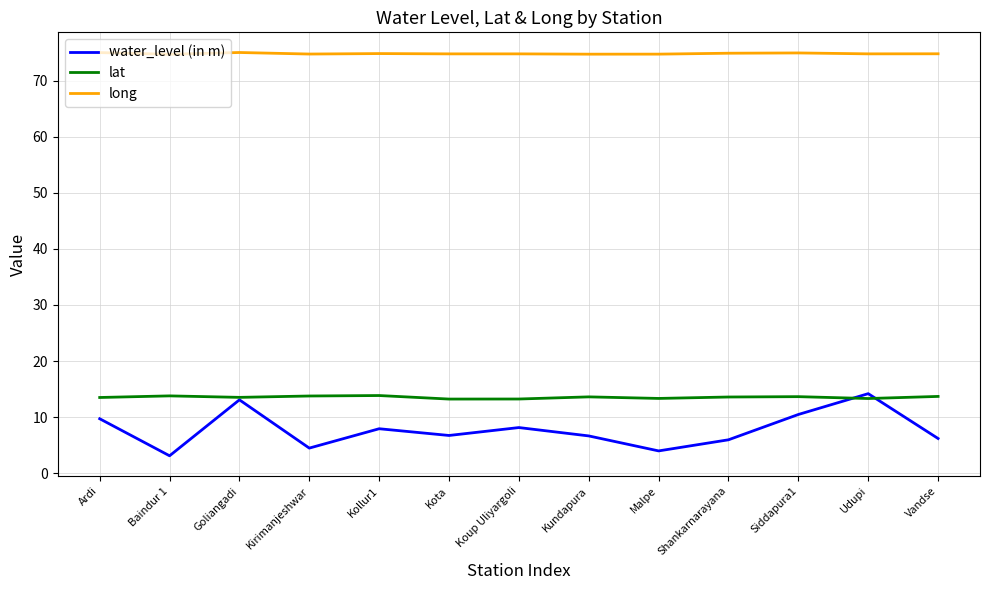

What position from the right is Kollur1?

9